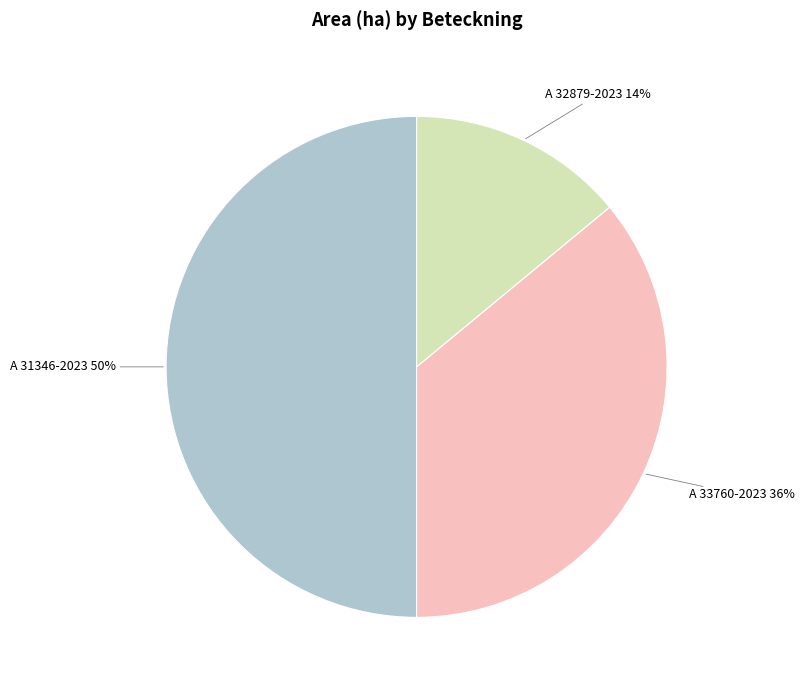

To the nearest percent, what is the difference between the largest and smallest slice percentages?

36%